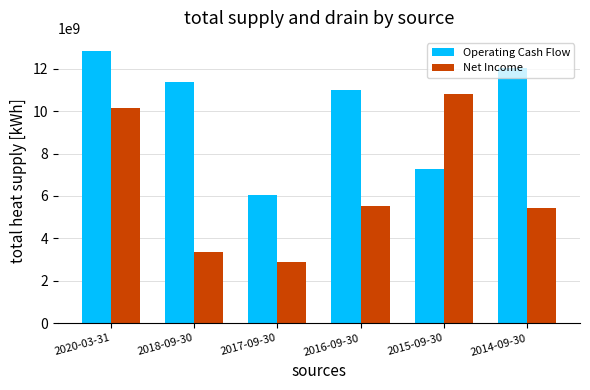

What is the difference between the second highest and second lowest values in the Operating Cash Flow series?

4793000000